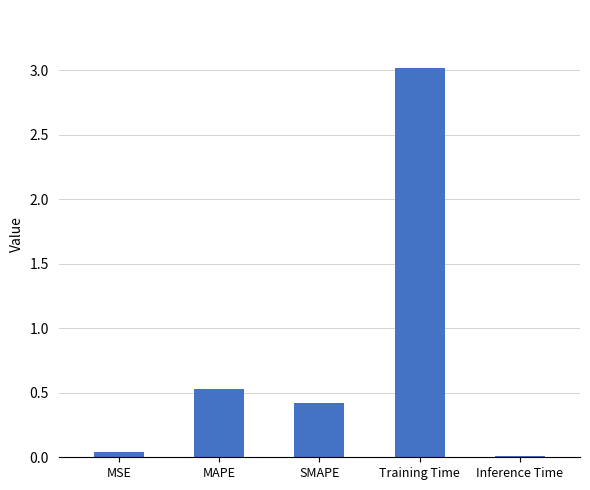

What is the sum of all values?

4.0